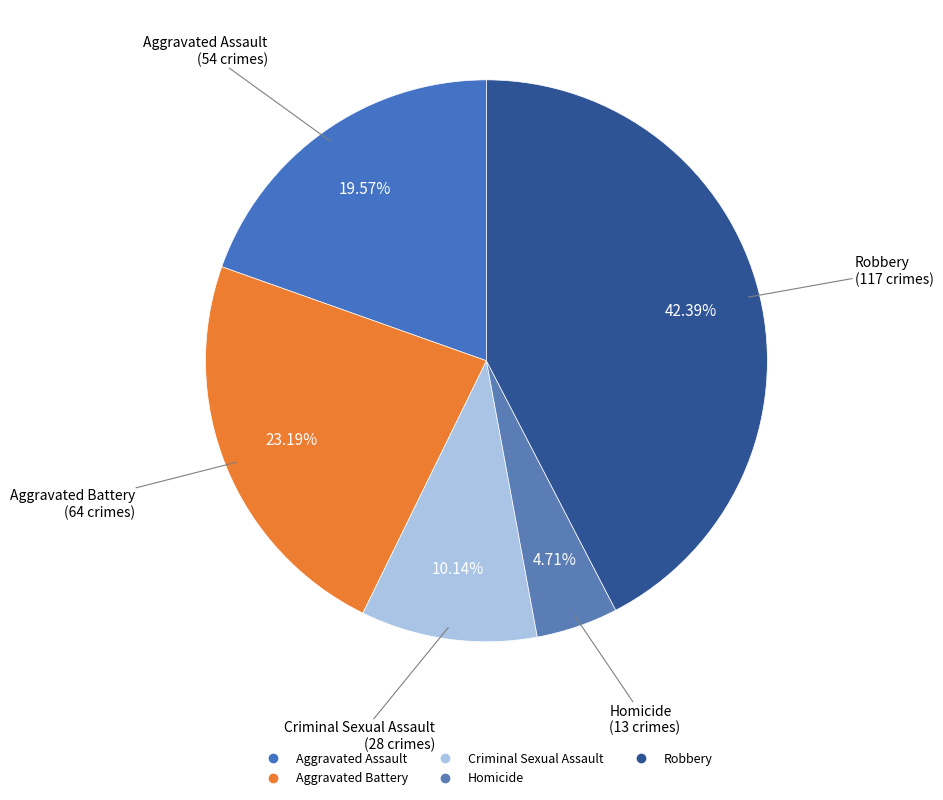

To the nearest percent, what is the difference between the Criminal Sexual Assault and Aggravated Battery slice percentages?

13%